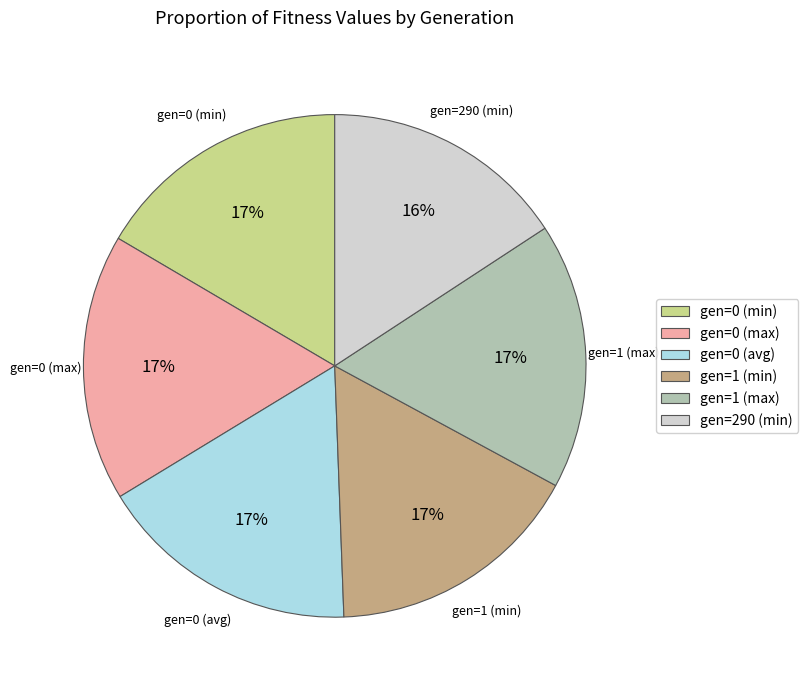

Approximately how many times larger is the value at gen=0 (avg) compared to gen=1 (max)?

1.0